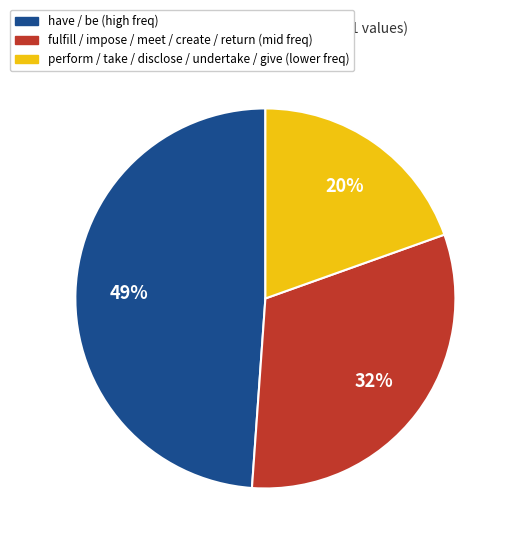

To the nearest percent, what is the average slice percentage?

33%